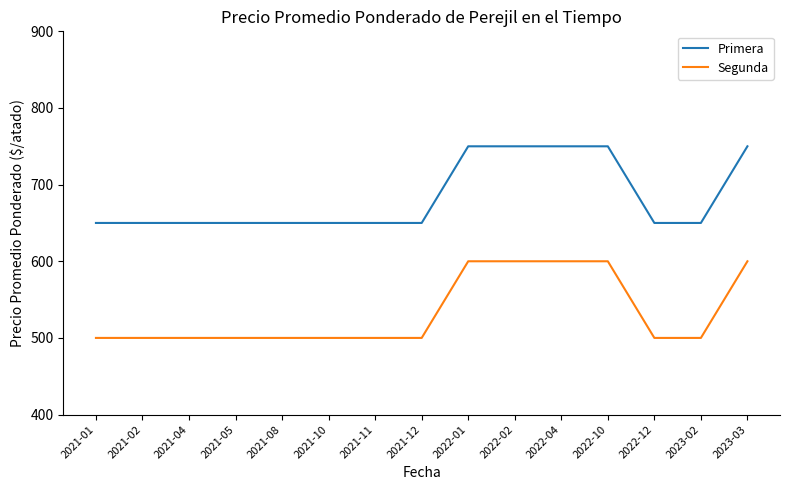

The Segunda series shows 500 at 2021-02. True or false?

True